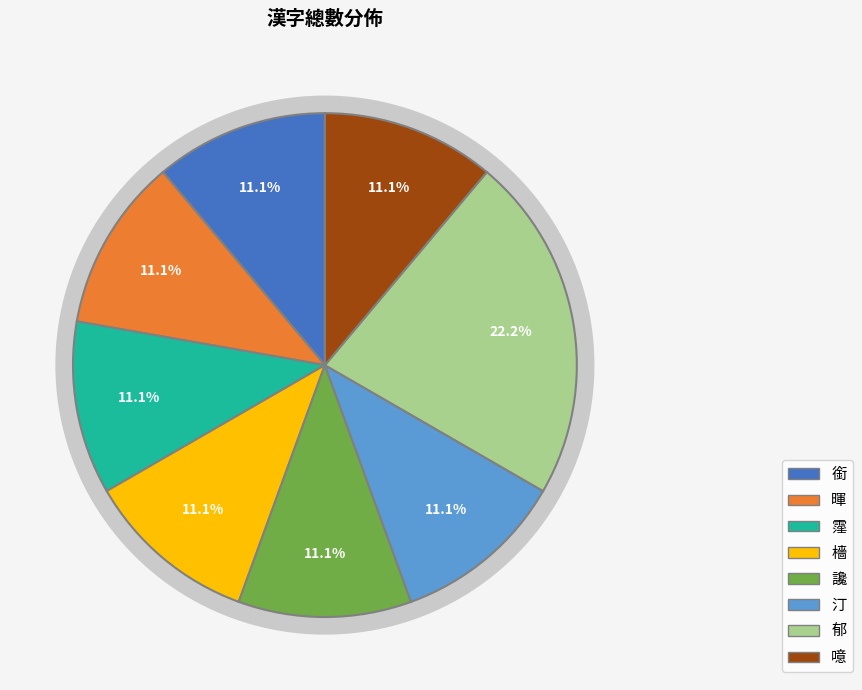

Which category has the smallest portion of the pie?

銜